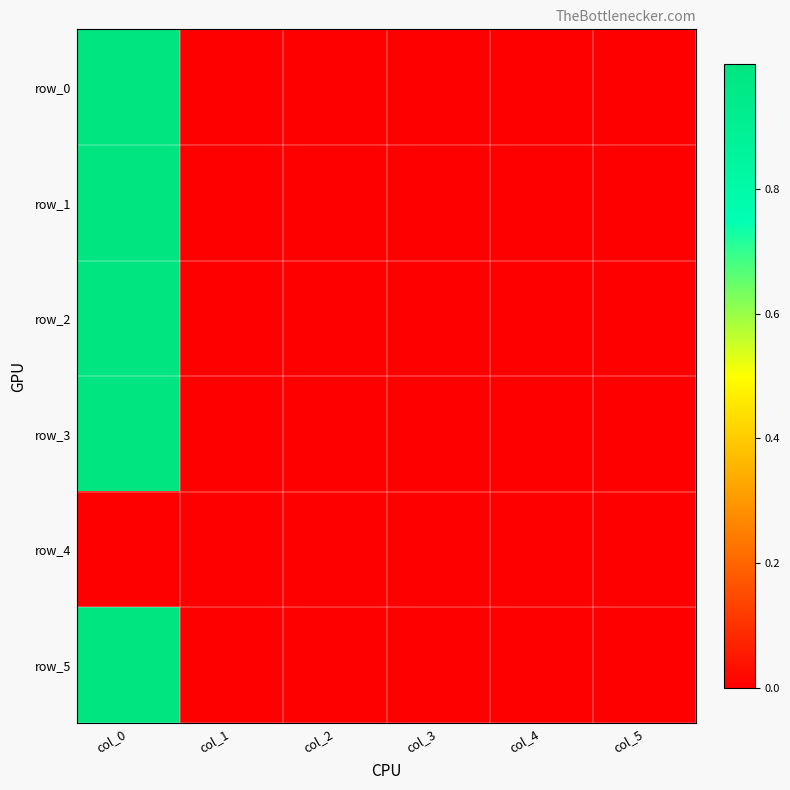

Rank the series at col_1 from highest to lowest value.

row_0, row_1, row_2, row_3, row_4, row_5